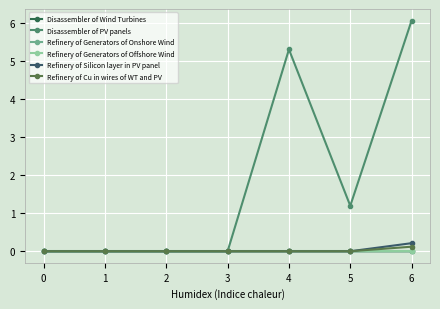

What is the average value of the Disassembler of PV panels series?

1.8